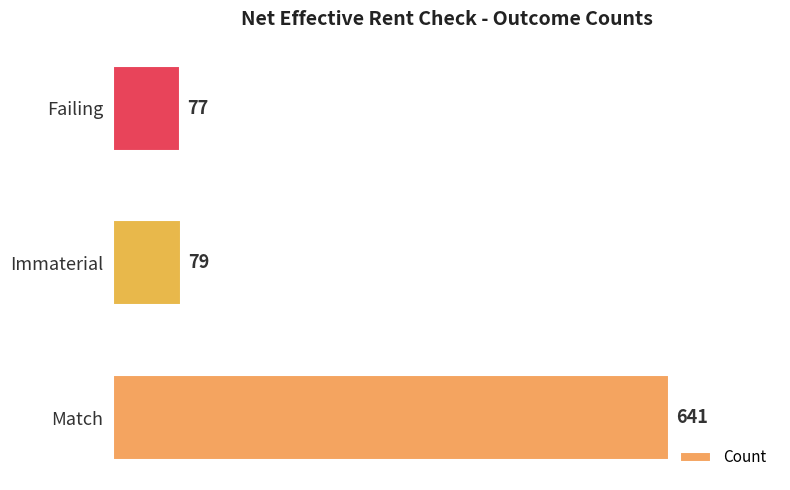

What is the difference between the maximum and minimum values?

564